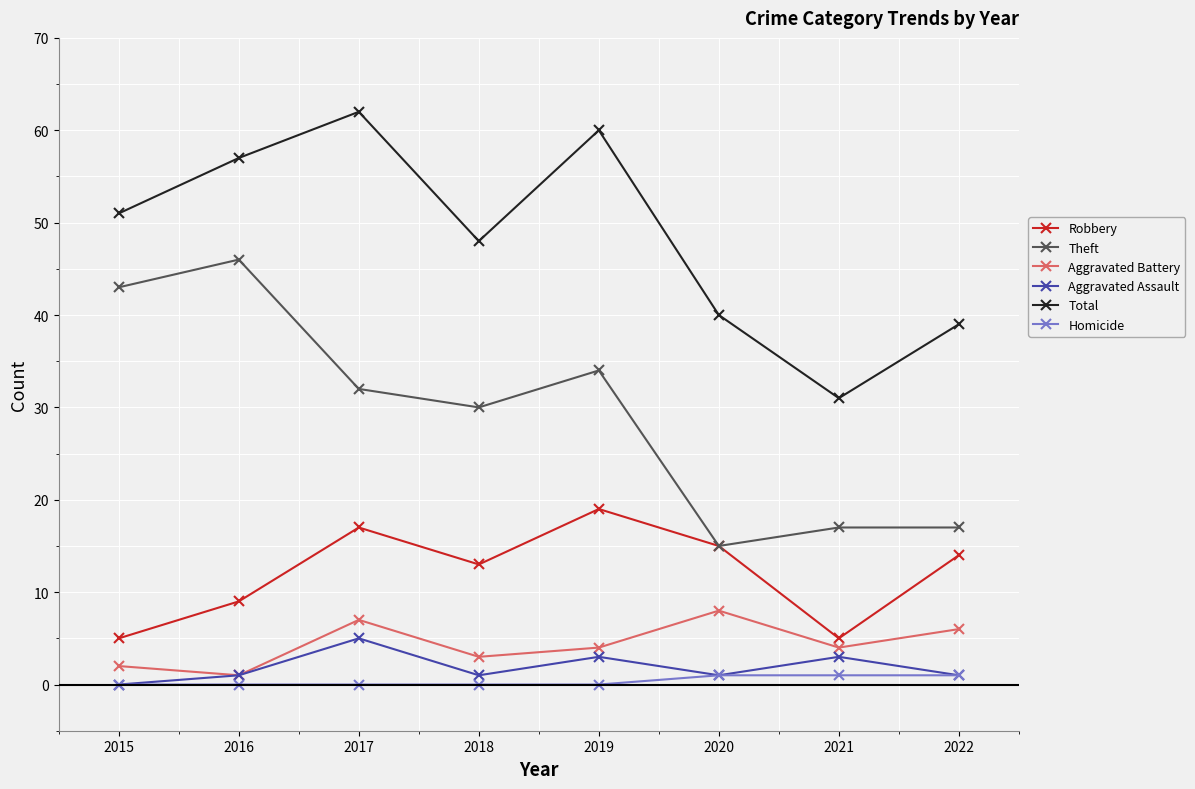

Count the Aggravated Assault values in the range 1 to 3.

6